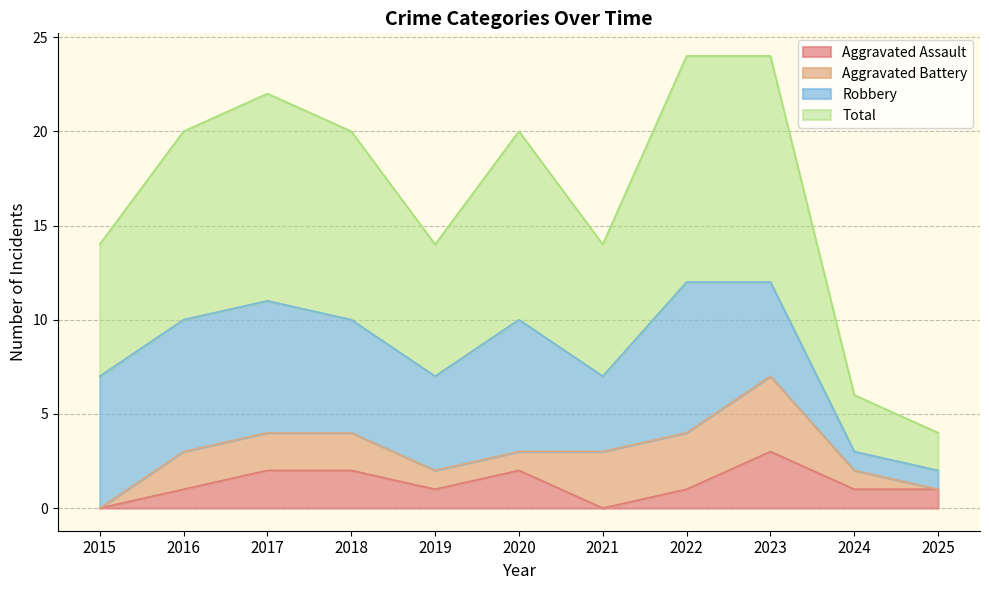

The Aggravated Assault series shows 1 at 2025. True or false?

True